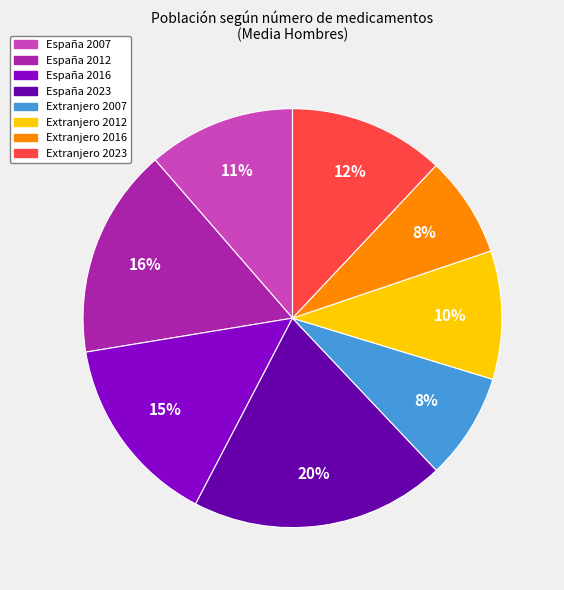

Is España 2016 the majority of the pie?

No